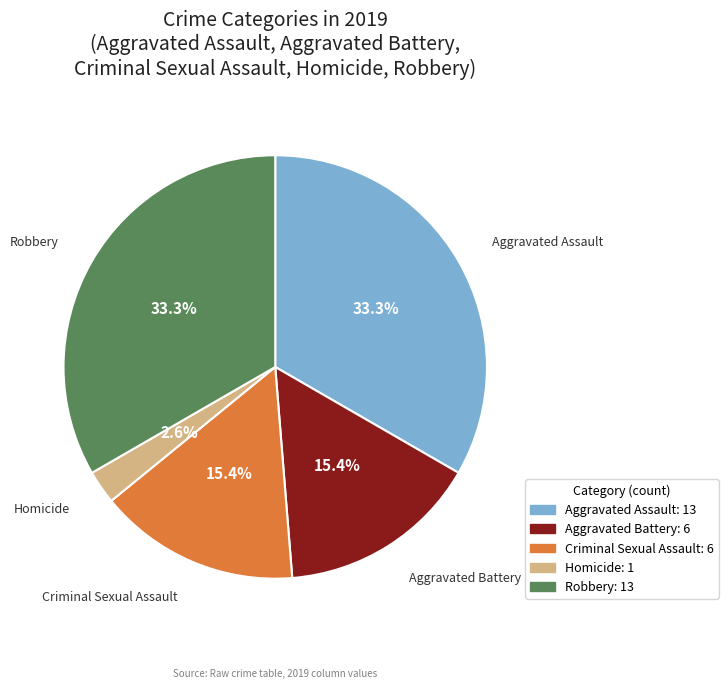

What is the ratio of the value at Aggravated Battery to the value at Aggravated Assault?

0.5